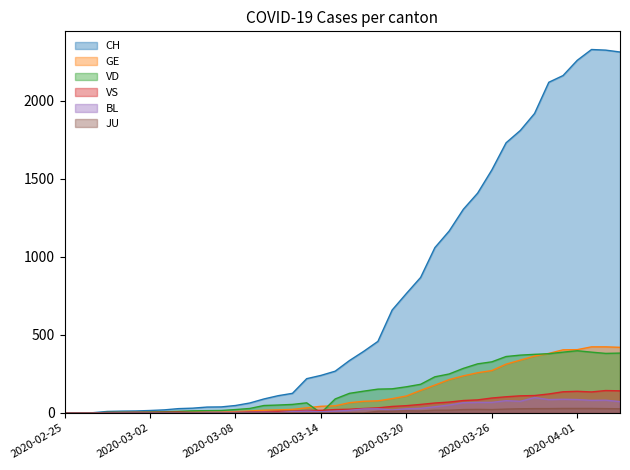

Is it true that BL equals 16 at 2020-03-12?

False